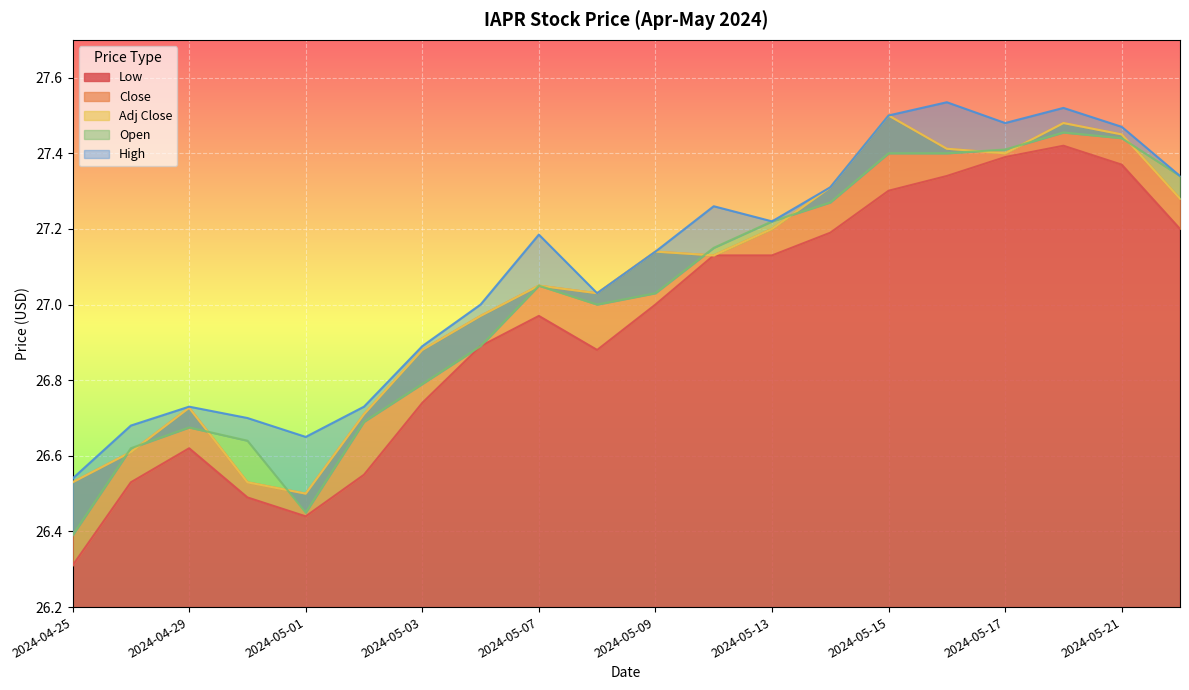

What is the sum of the Adj Close values at 2024-05-10 and 2024-05-13?

54.3